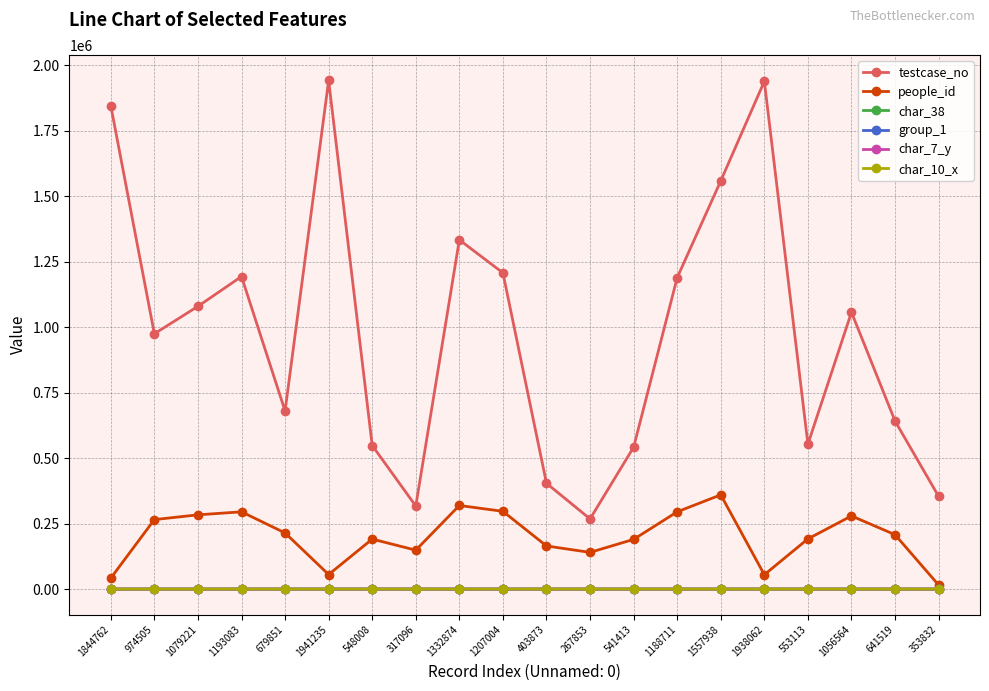

What is the maximum value for people_id?

359707